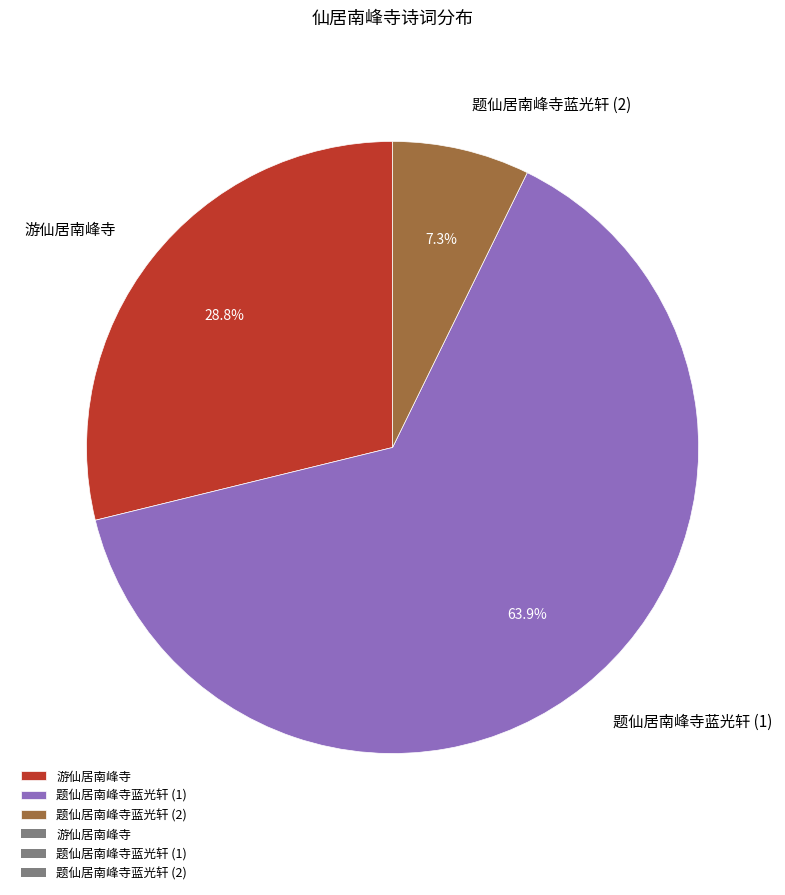

How many segments does this pie chart have?

3